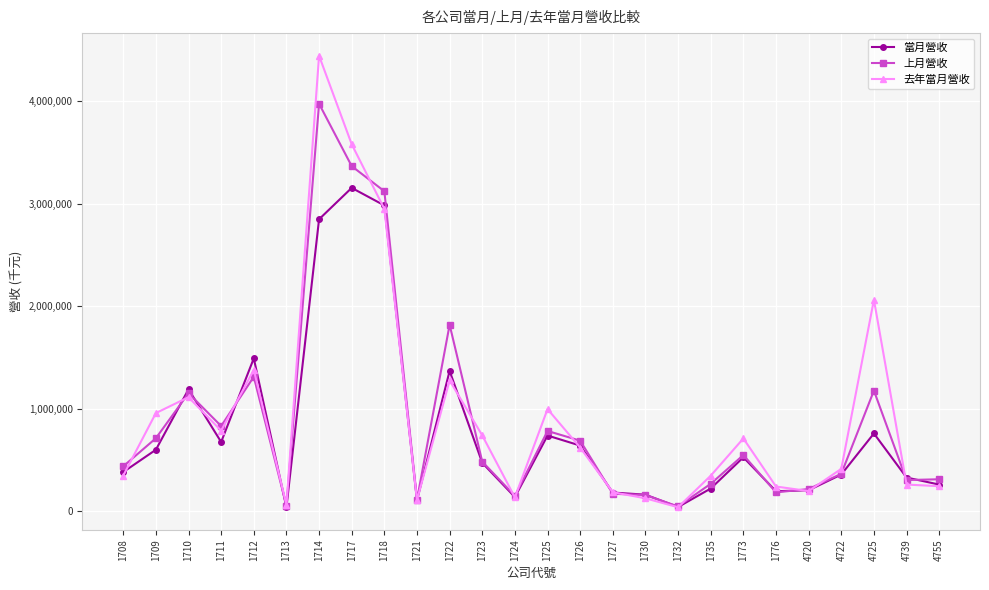

List the series in order of their peak value, lowest first.

當月營收, 上月營收, 去年當月營收